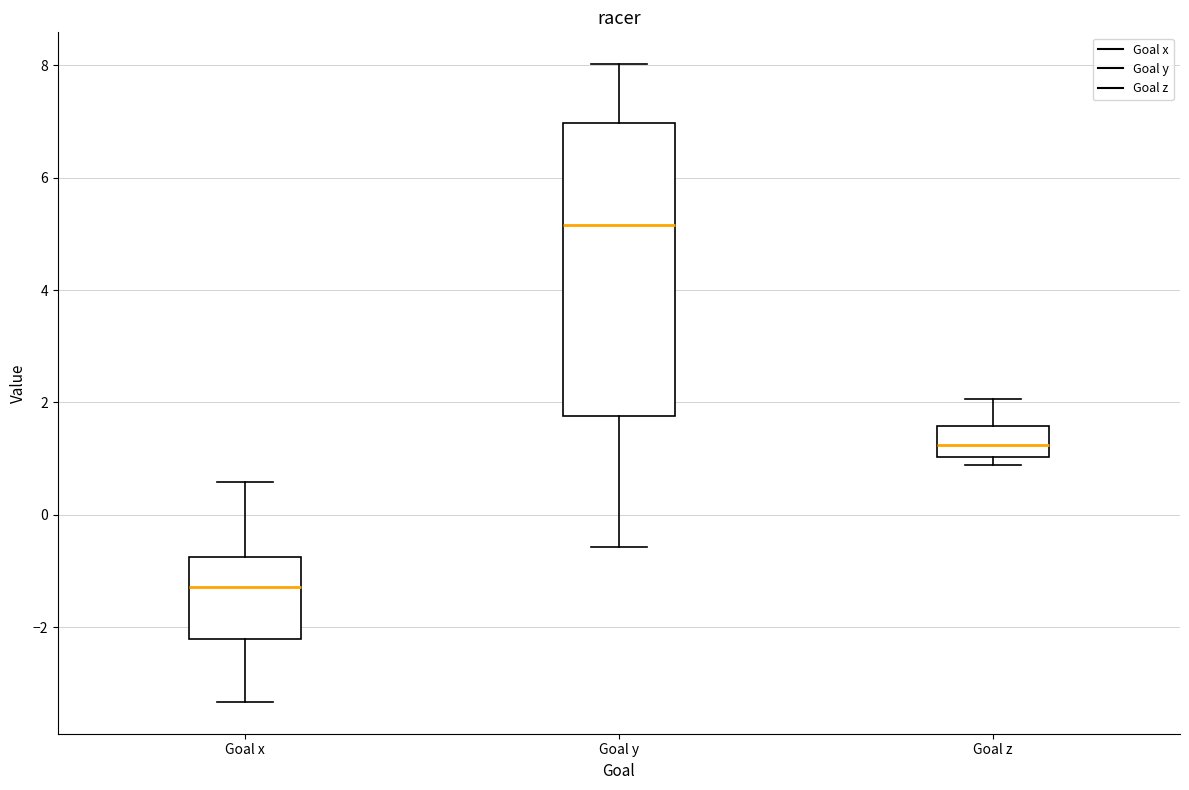

Which box has the lowest median line?

Goal x